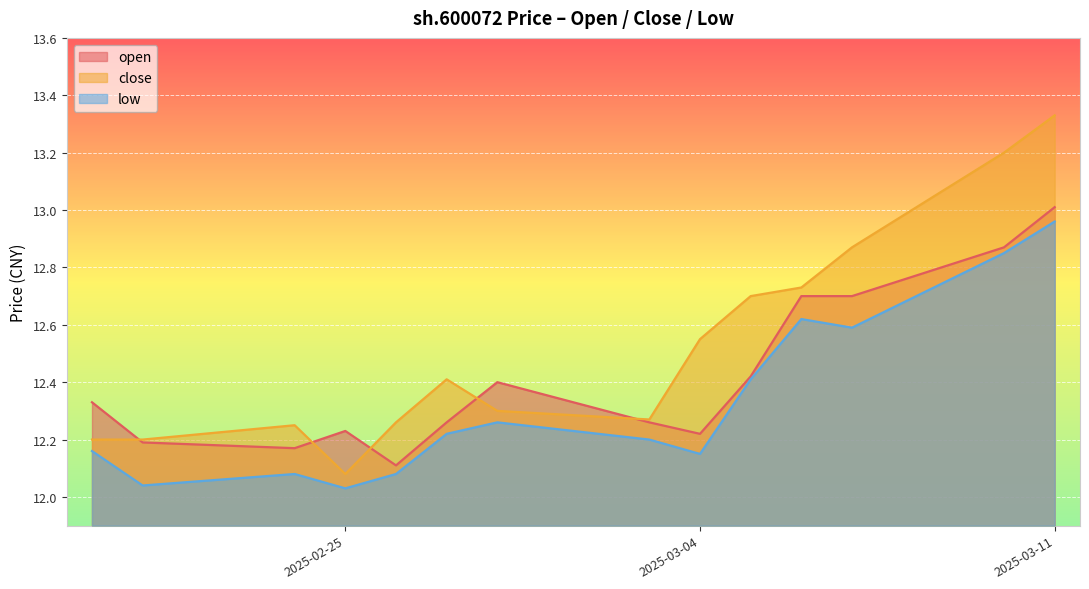

How many interior local peaks does the low series have?

3